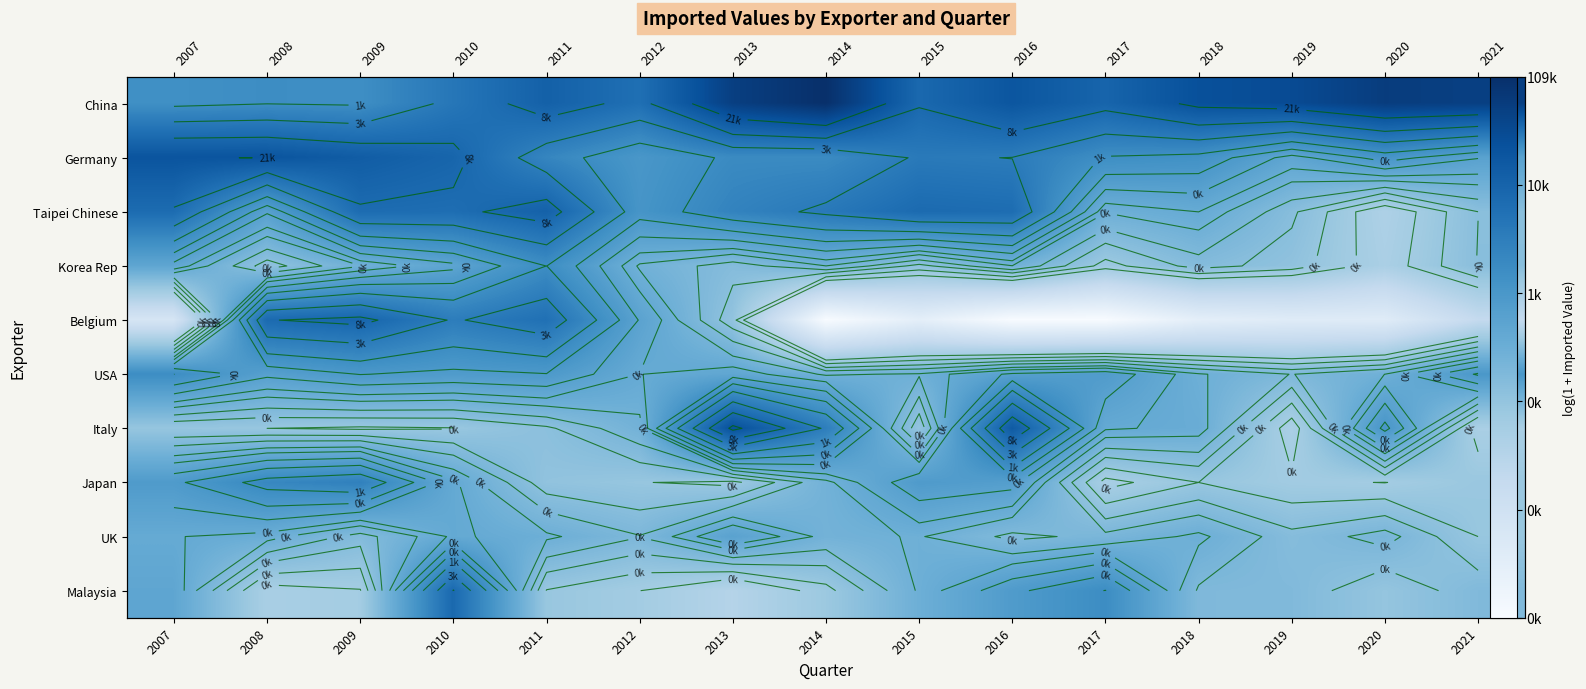

Rank the series by their maximum value, from highest to lowest.

China, Italy, Germany, Taipei Chinese, Belgium, Malaysia, Japan, Korea Rep, USA, UK